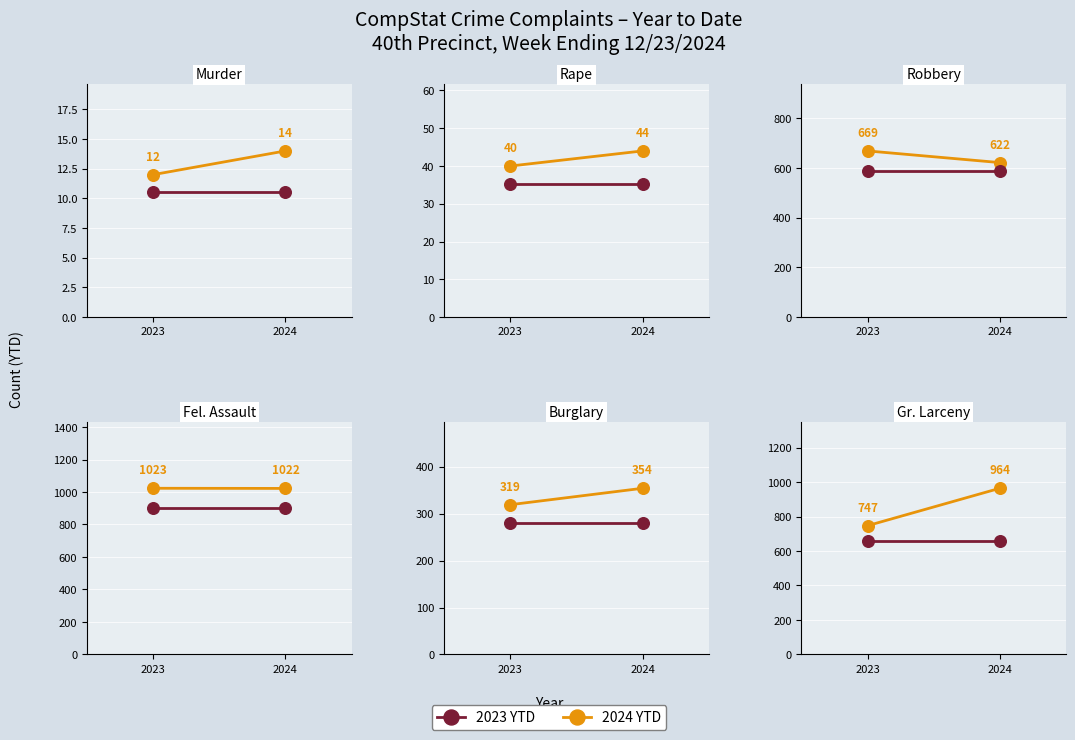

Is the value of 2023 YTD at 2024 greater than the value of 2024 YTD at 2023?

No